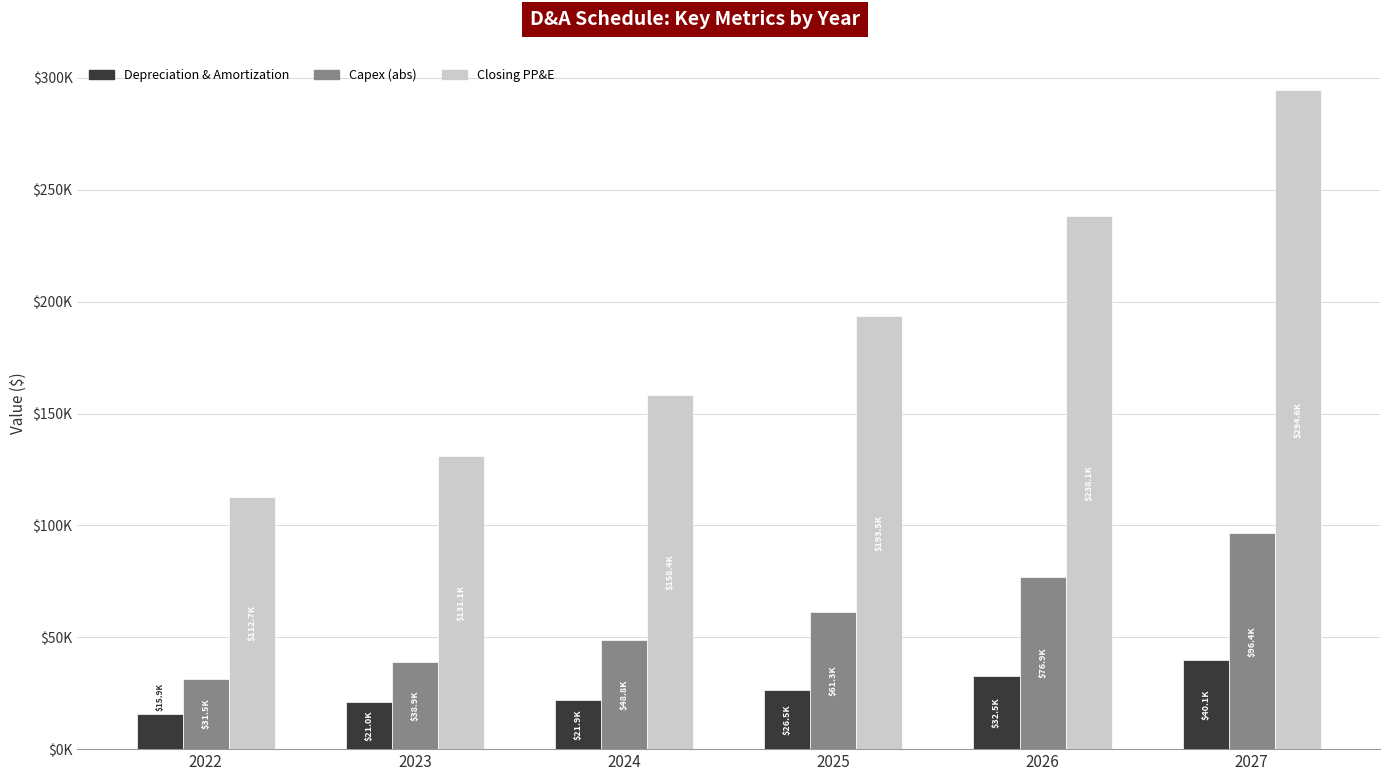

What is the average value of the Capex (abs) series?

59.0